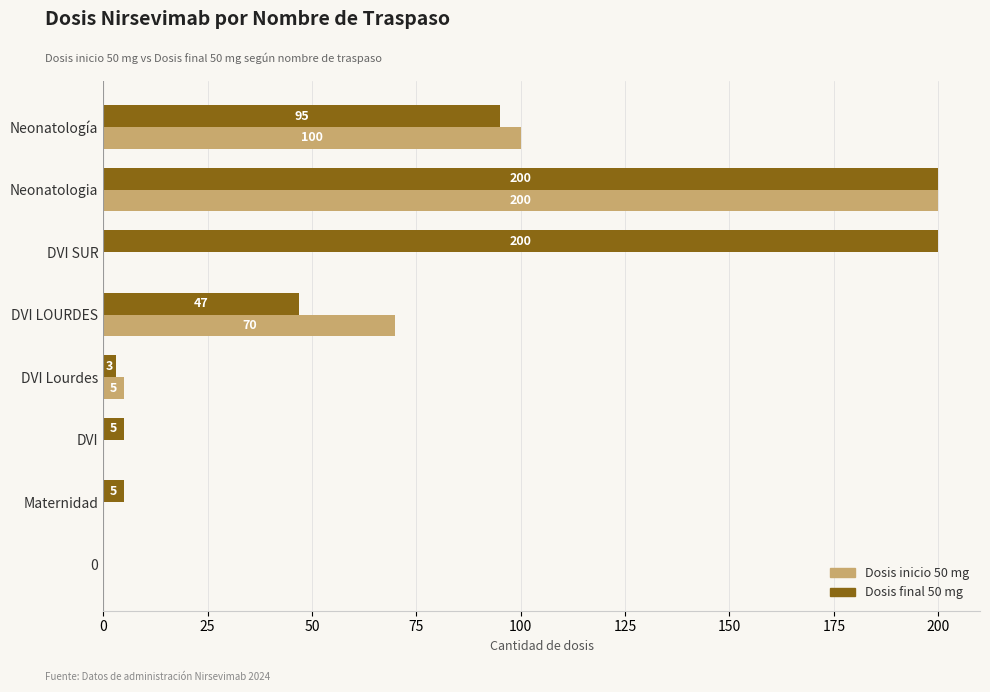

How many categories are shown in the chart?

8